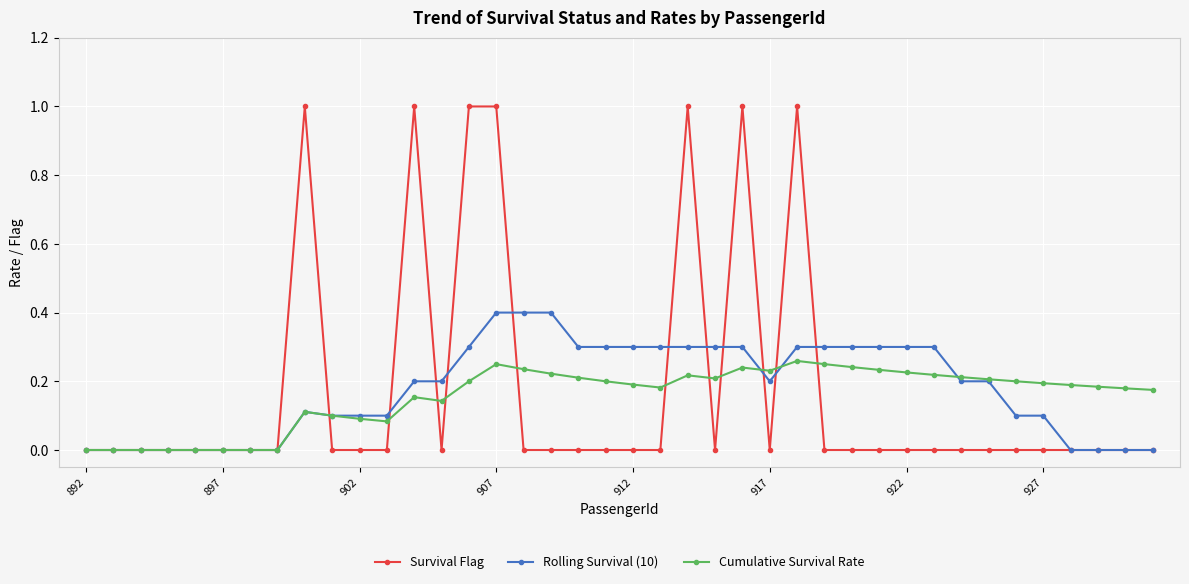

Which series has the largest range (max minus min)?

Survival Flag